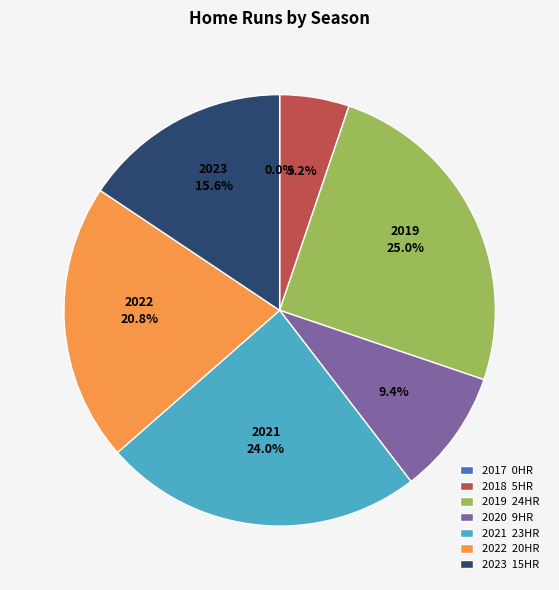

Is there any slice that represents more than half of the pie?

No